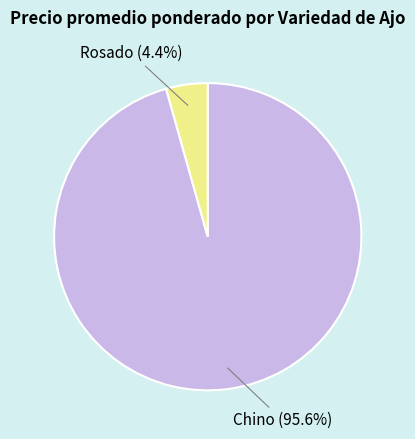

Is the sum of Rosado and Chino greater than half?

Yes